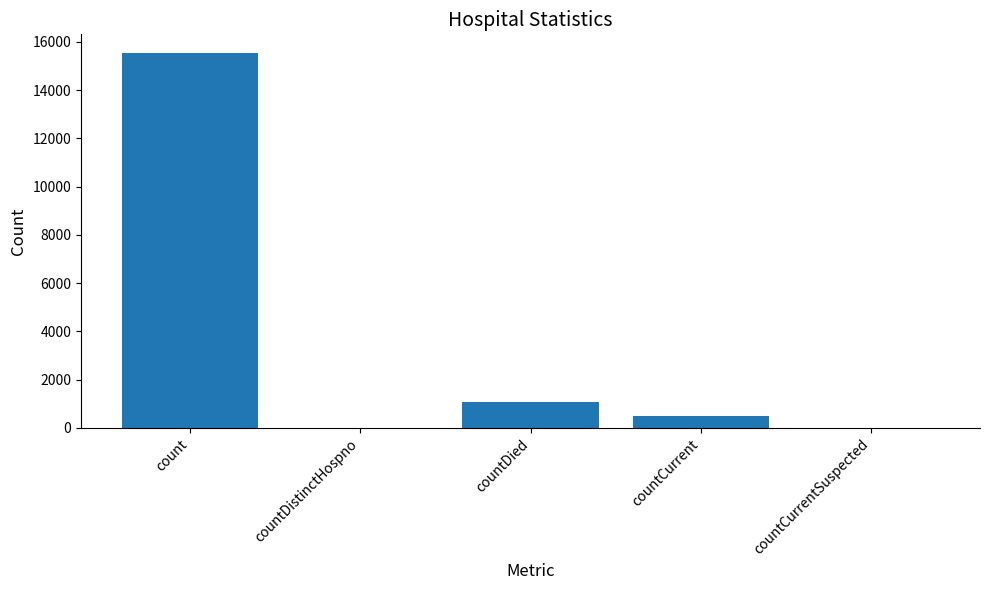

Is it true that the value at countCurrent is 486?

True